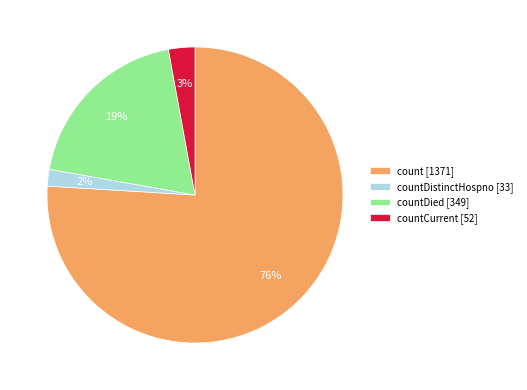

How many slices are in this pie chart?

4